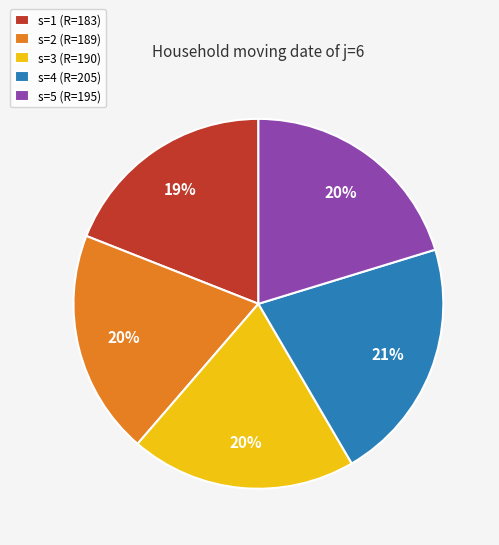

Which category has the biggest portion of the pie?

s=4